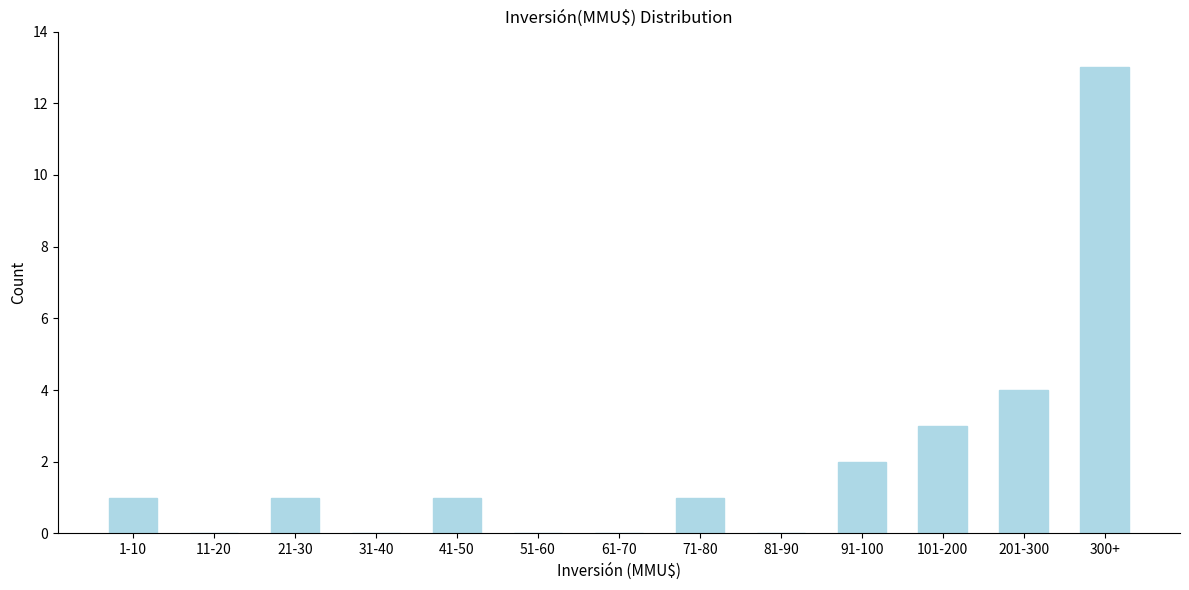

Reading left to right, extract all data points from this chart.

1-10=1	11-20=0	21-30=1	31-40=0	41-50=1	51-60=0	61-70=0	71-80=1	81-90=0	91-100=2	101-200=3	201-300=4	300+=13